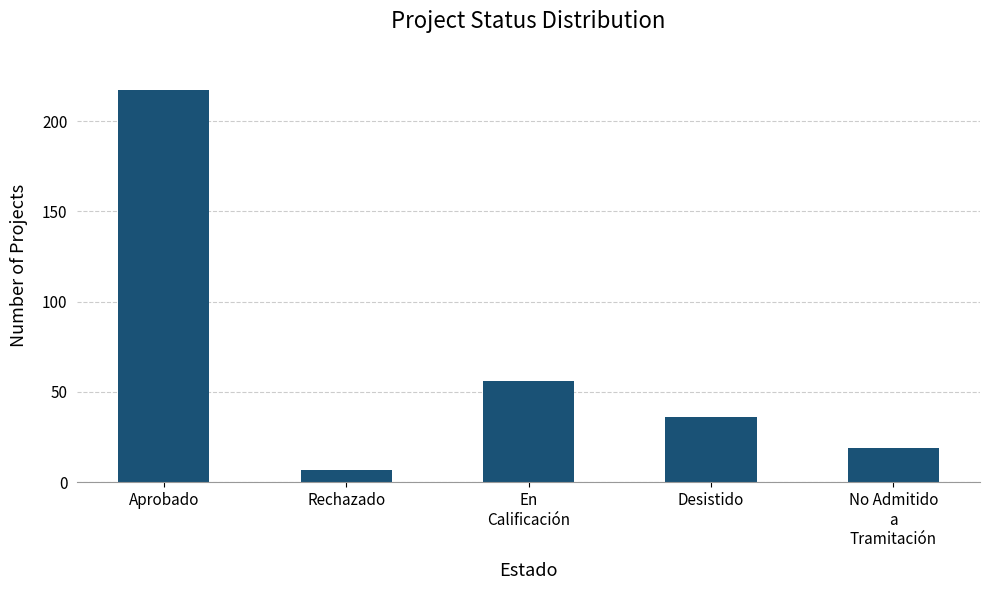

Which category has the lowest value across all series?

Rechazado